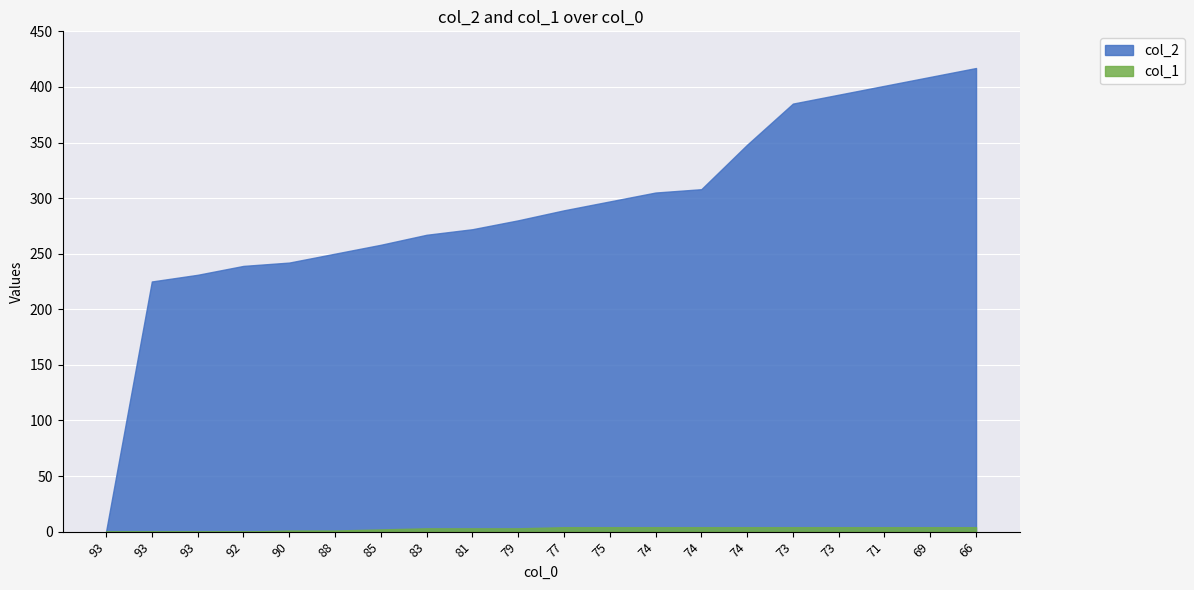

At which category is the sum across all series the highest?

66